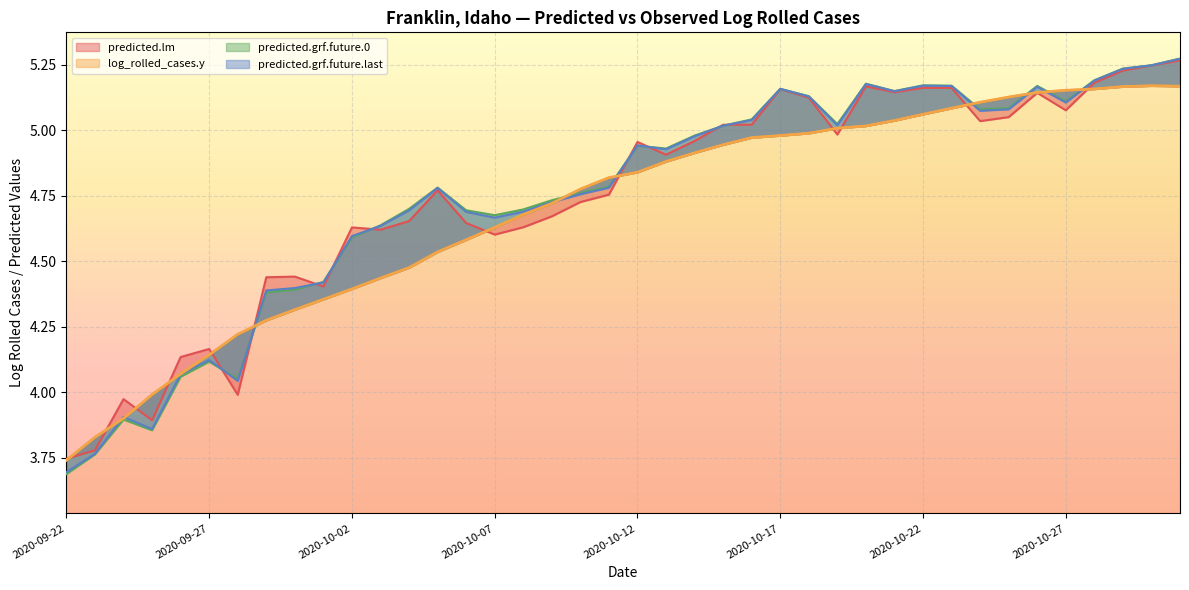

What is the value of the 2nd point from the left?

3.8